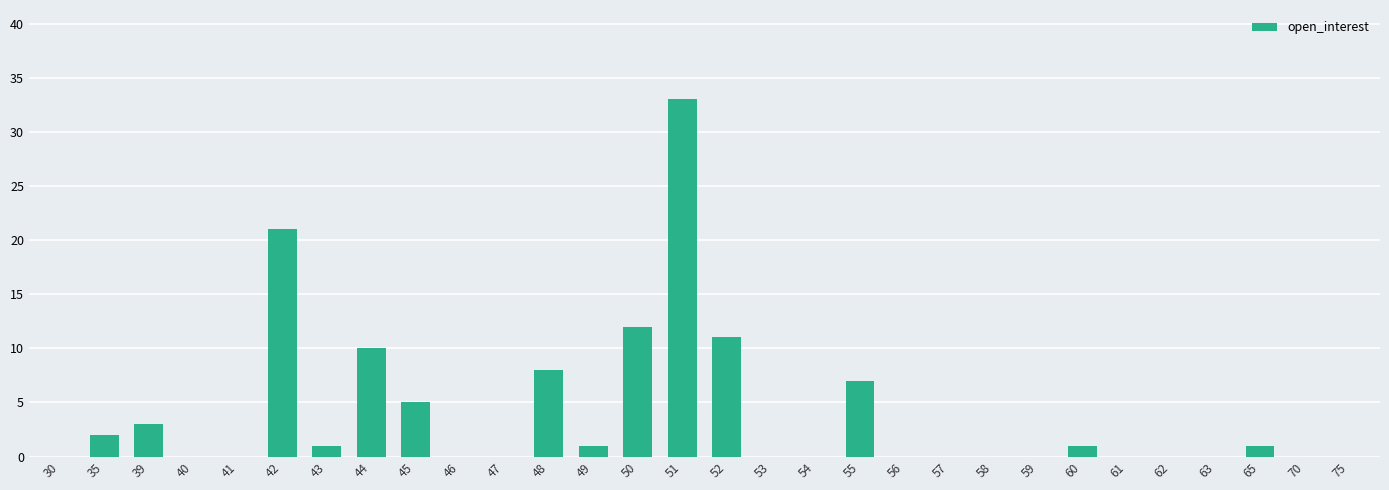

How many series are shown in this chart?

1